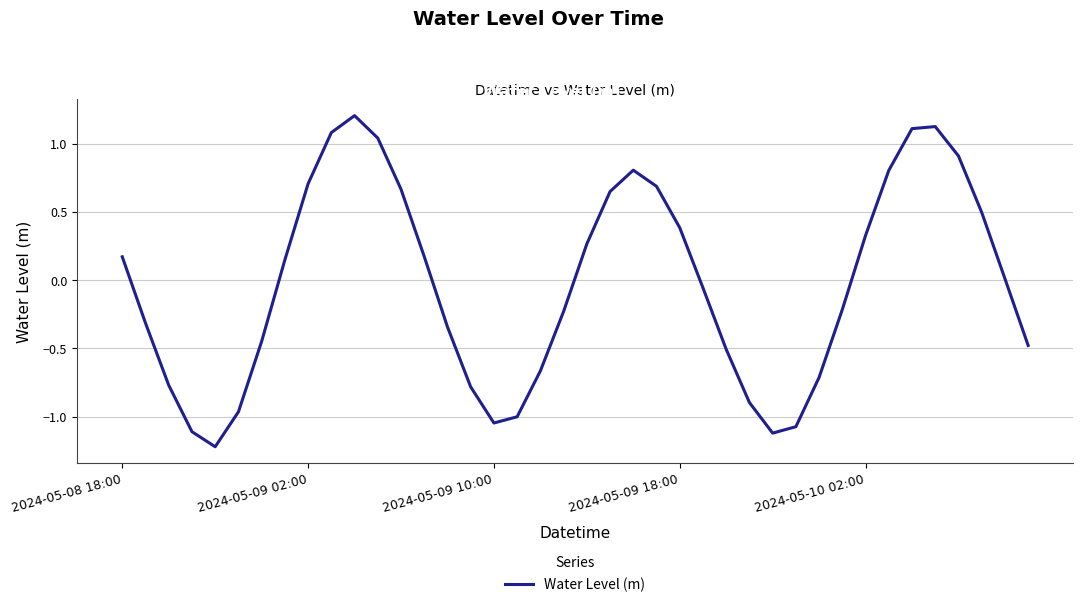

What is the difference between the maximum and minimum values?

2.4